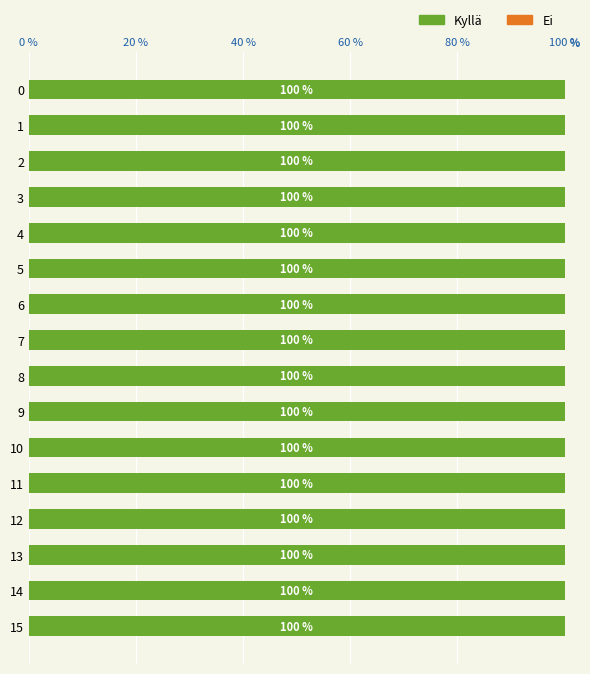

What are all the series names shown in the legend?

Kyllä, Ei